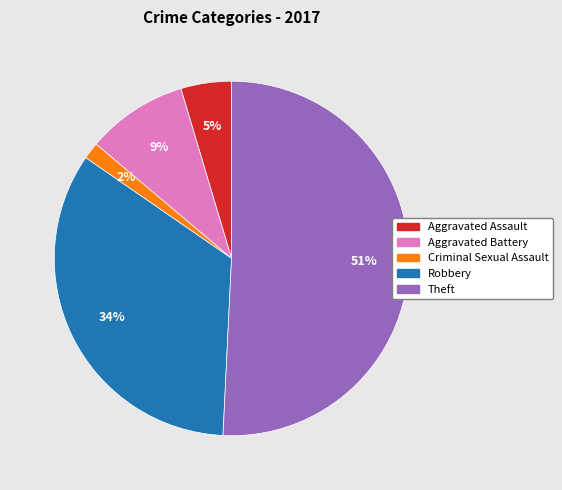

Count the number of slices in the pie.

5